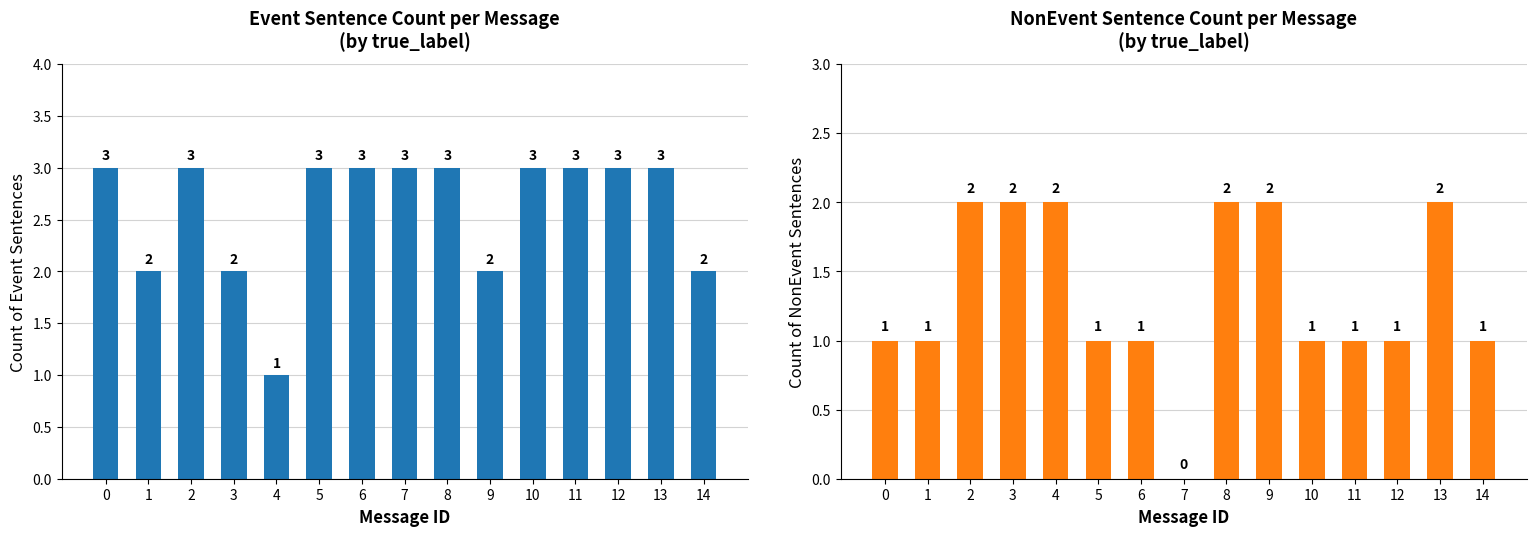

At which label is Event closest to 2?

1